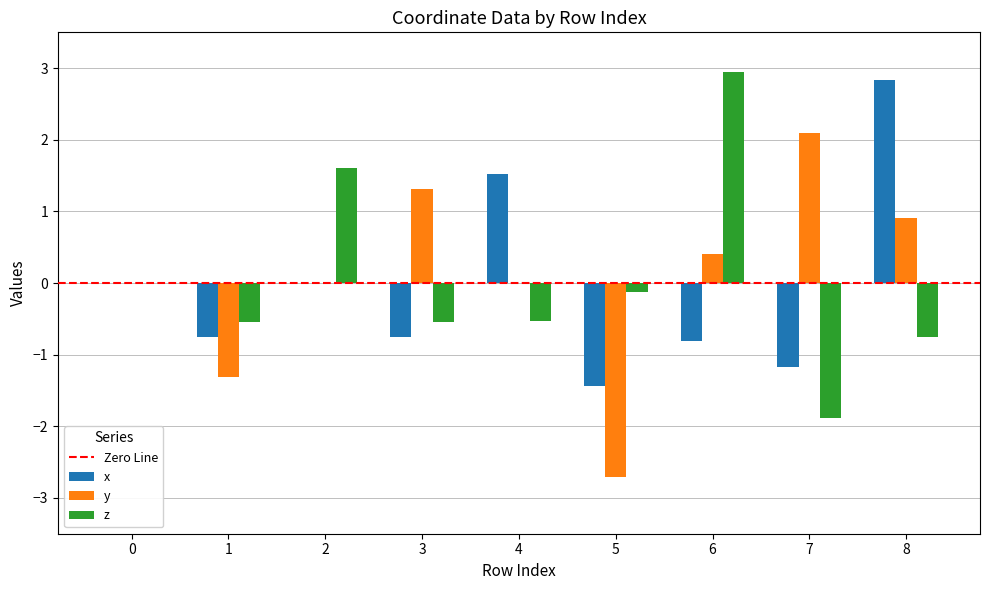

The value of y at 7 is 1.0. True or false?

False